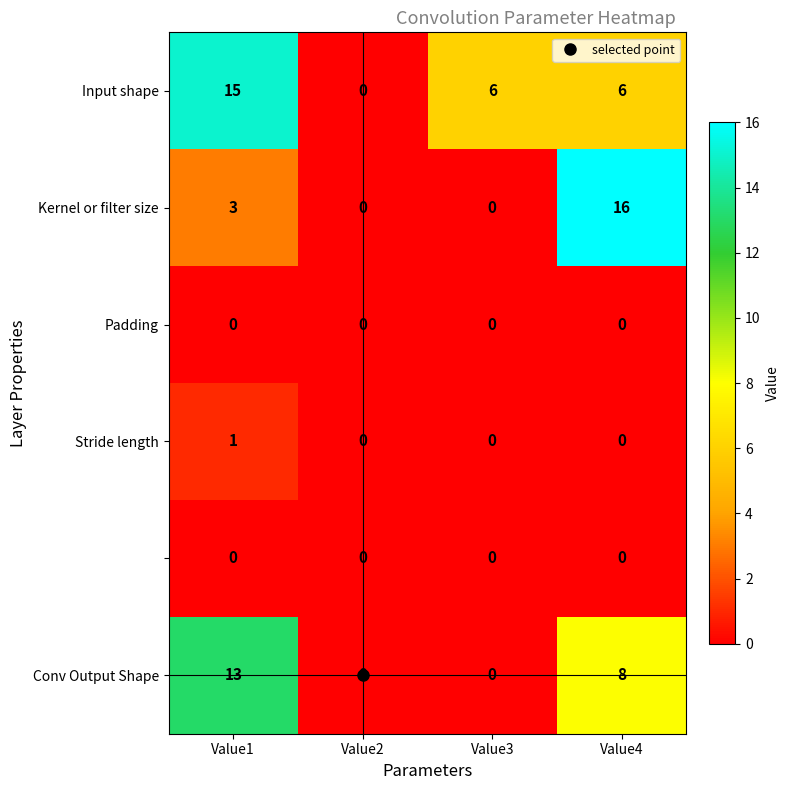

At which category is the sum across all series the highest?

Value1